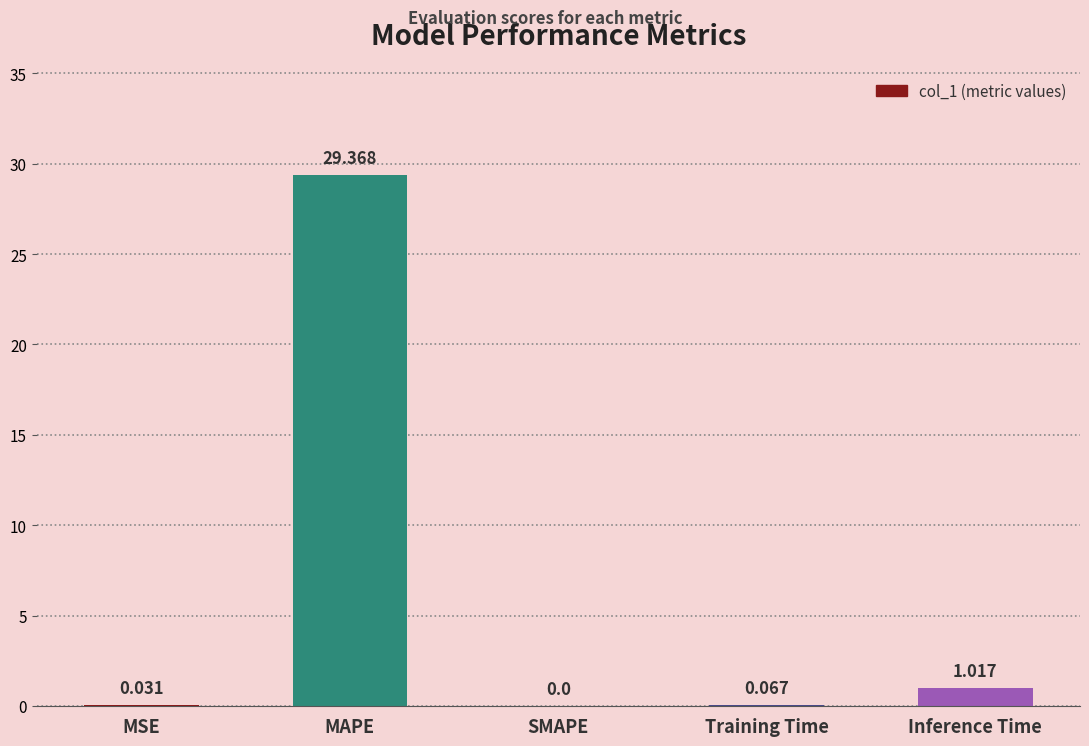

At which label is the value closest to 14?

Inference Time